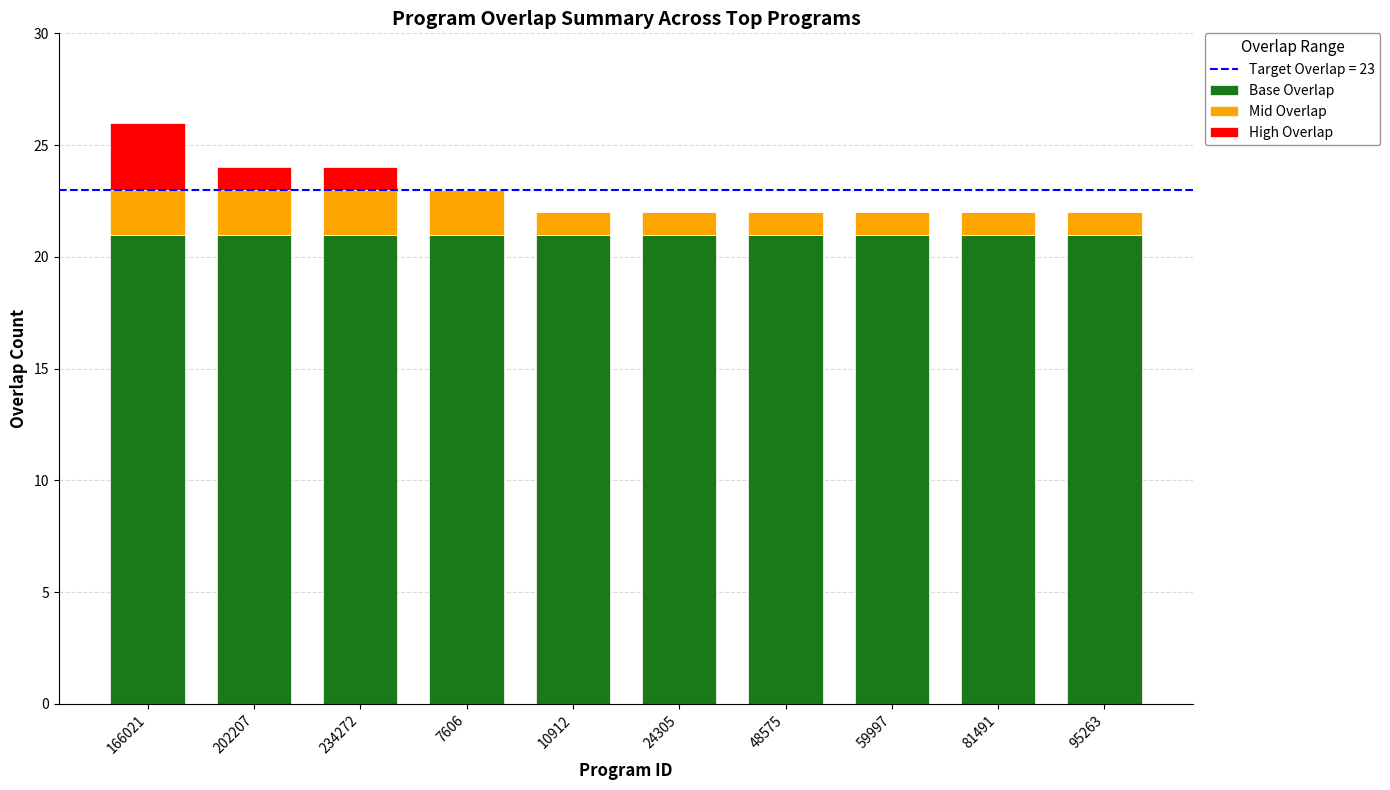

Reading left to right, list the values for the Base Overlap series.

166021=21	202207=21	234272=21	7606=21	10912=21	24305=21	48575=21	59997=21	81491=21	95263=21